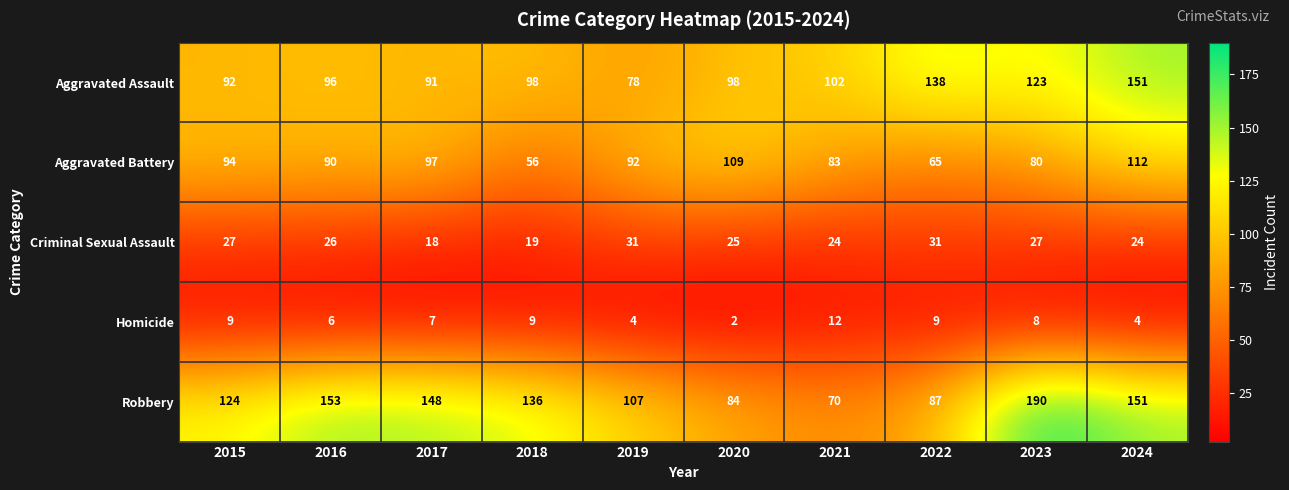

Which series has the largest range (max minus min)?

Robbery